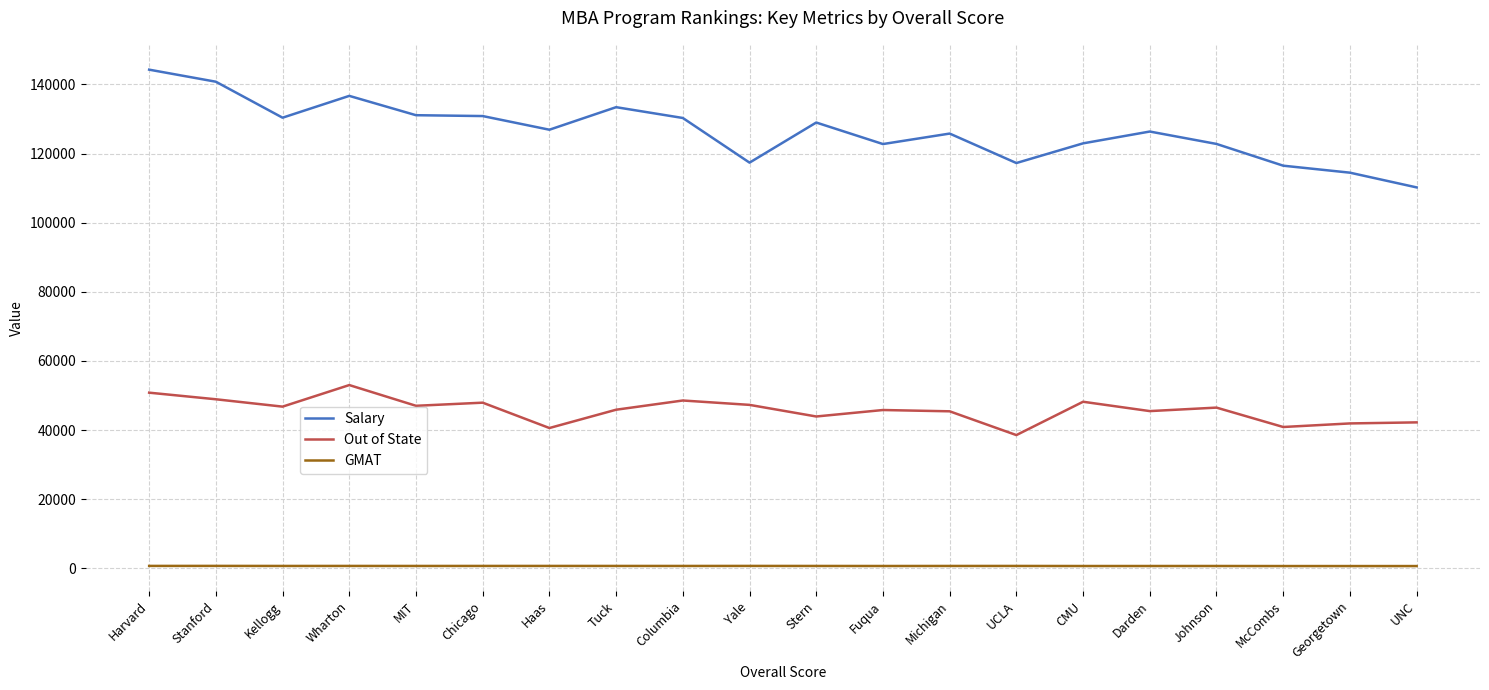

True or false: Salary and GMAT intersect in this chart.

False